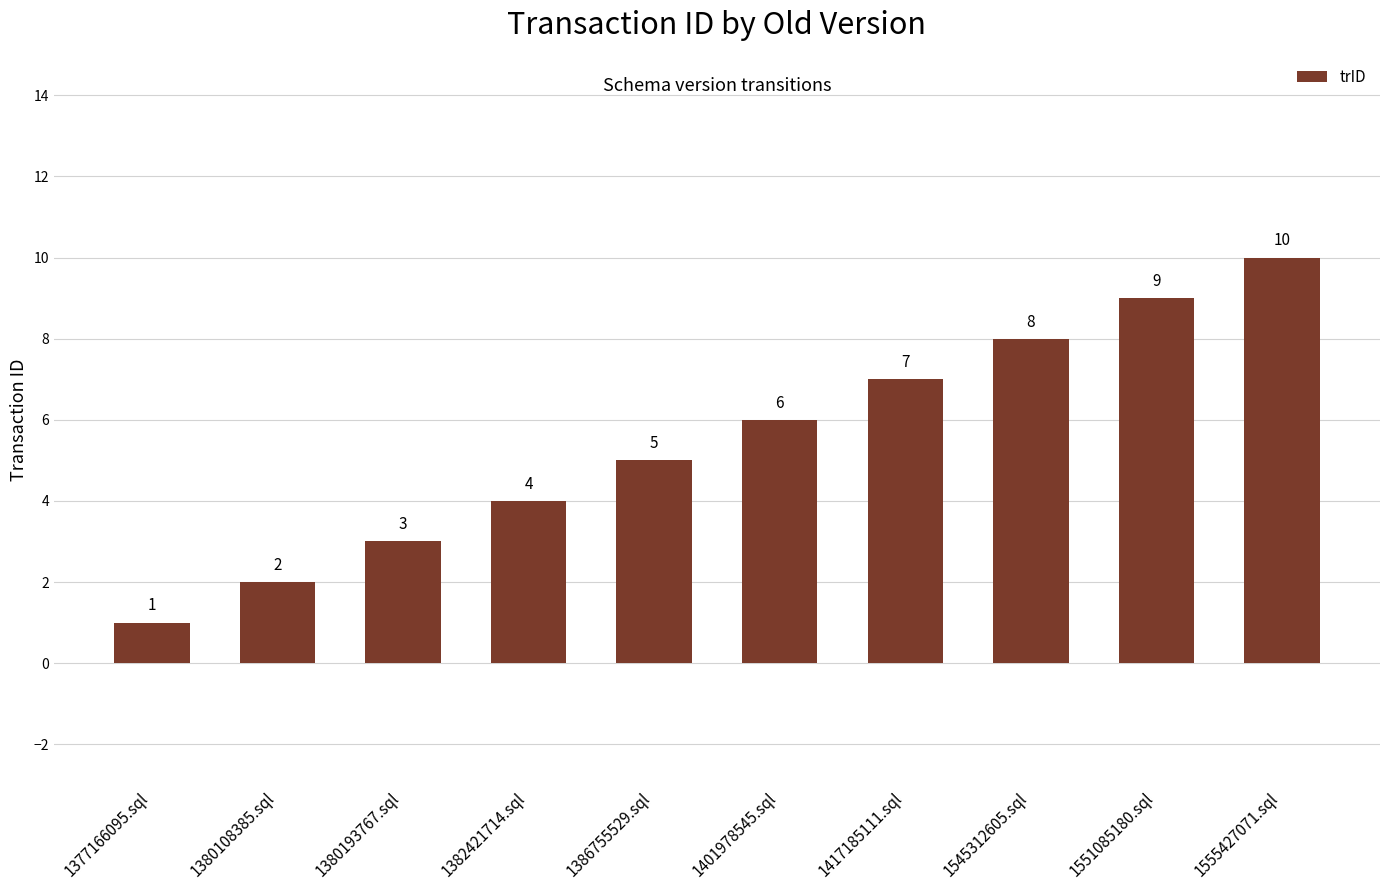

What value does the data have at 1417185111.sql?

7